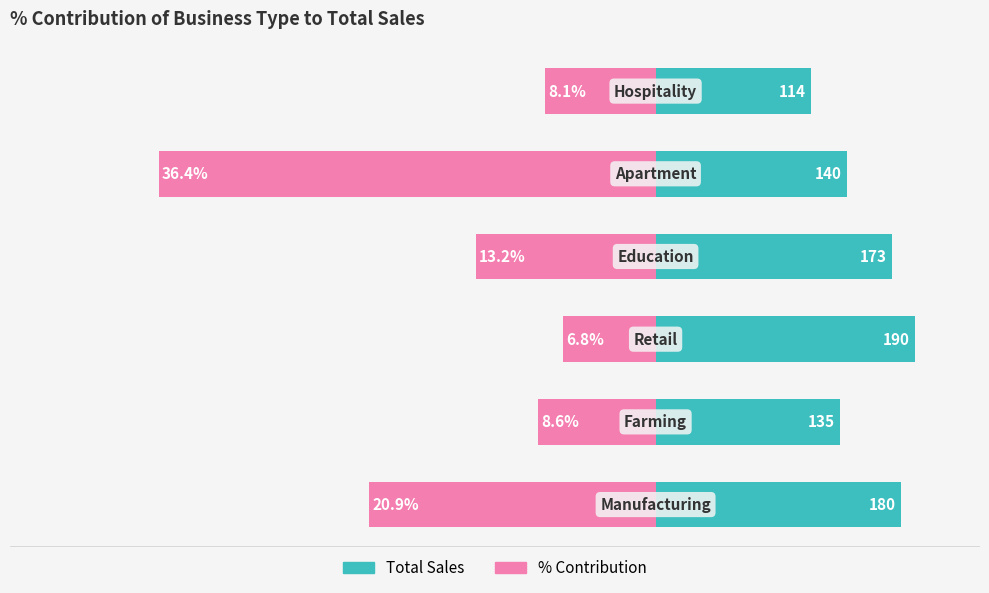

Is it true that Total Sales equals 114.0 at 5?

True